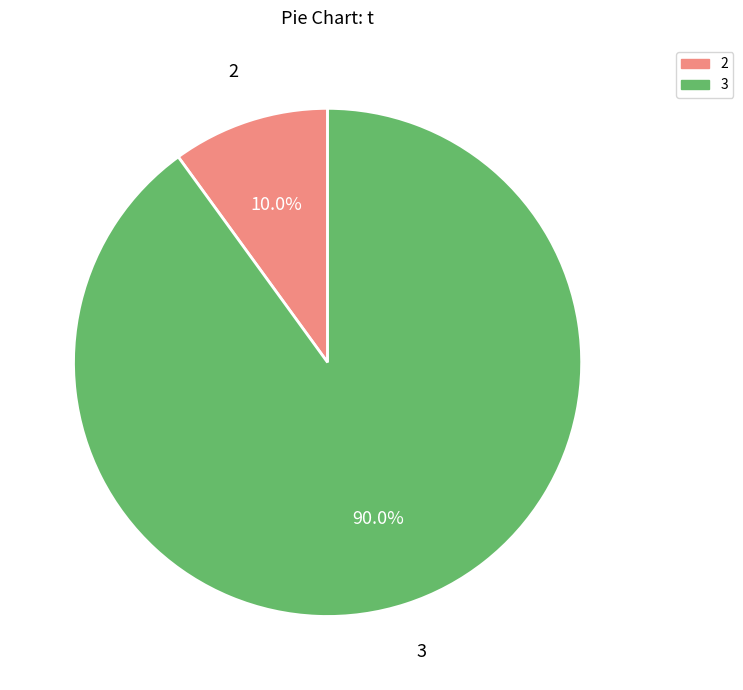

Which category has the smallest portion of the pie?

2